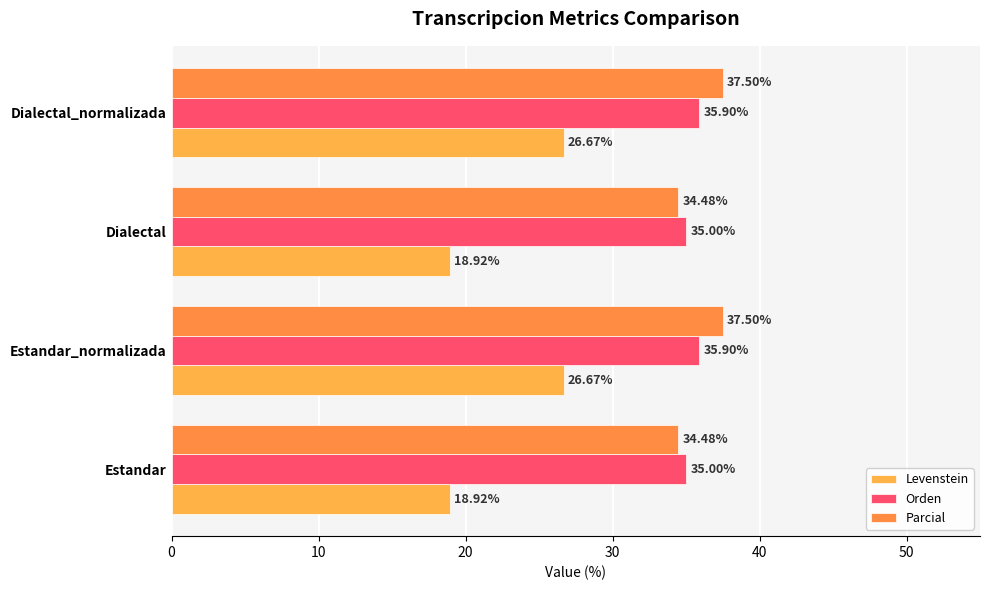

Count the number of data series in this chart.

3